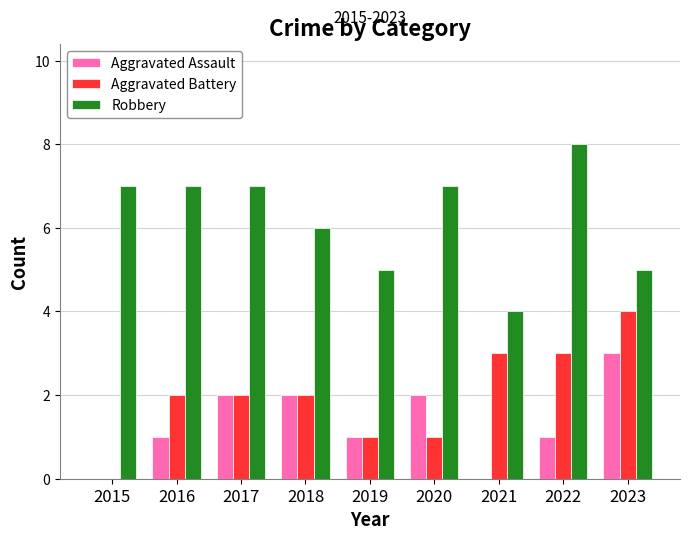

What is the sum of the Aggravated Battery values at 2016 and 2023?

6